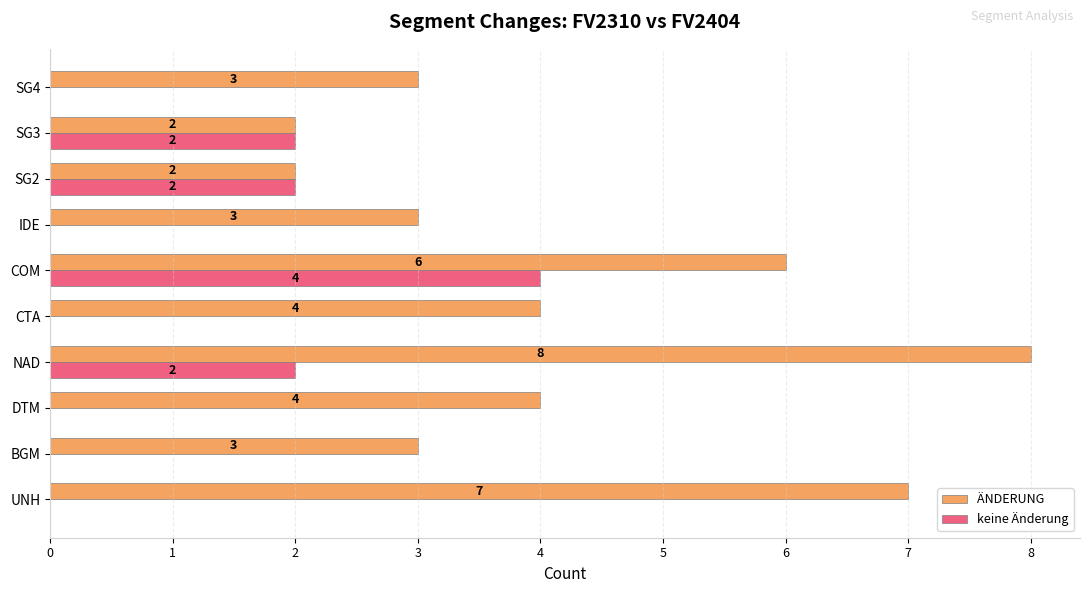

What is the sum of all keine Änderung values?

10